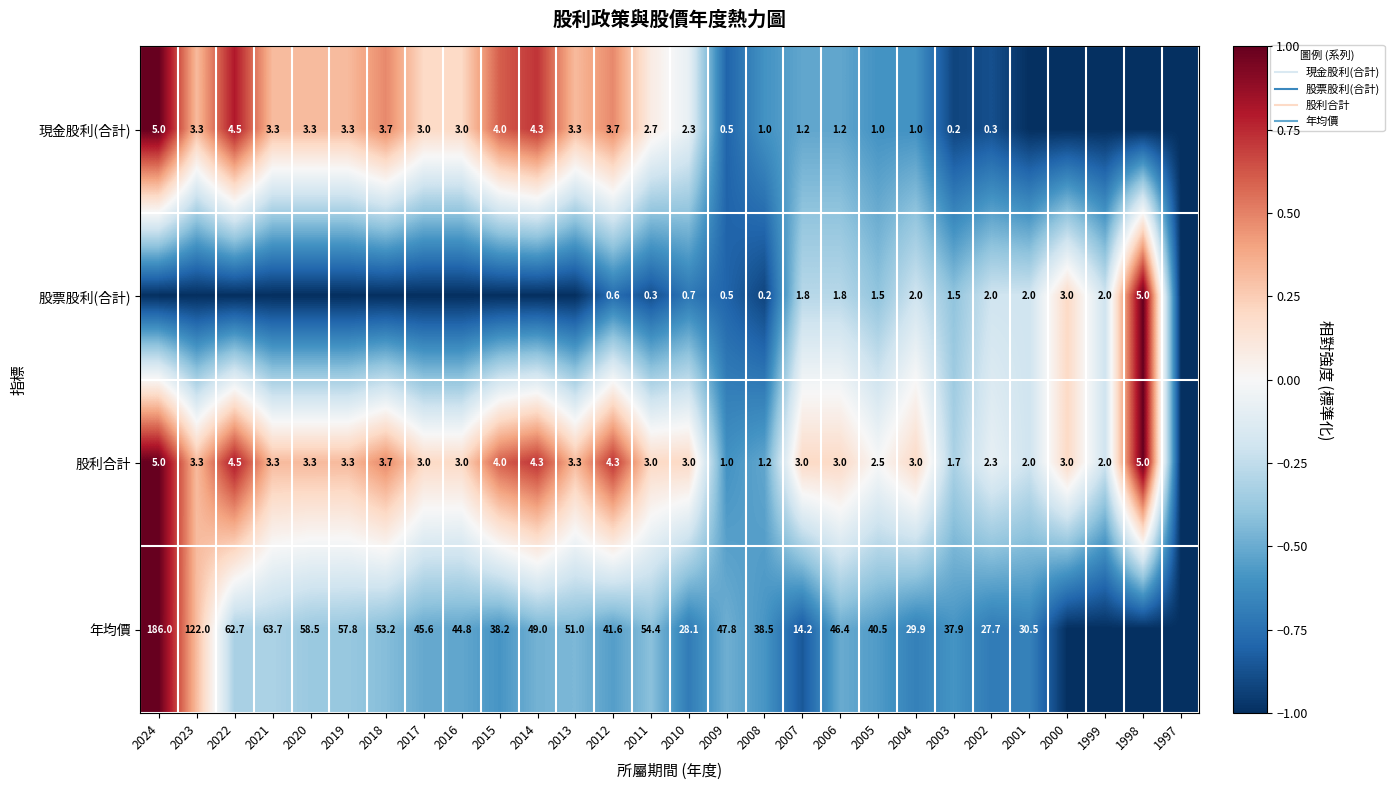

Is the value of 股票股利(合計) at 2022 greater than the value of 現金股利(合計) at 2004?

No